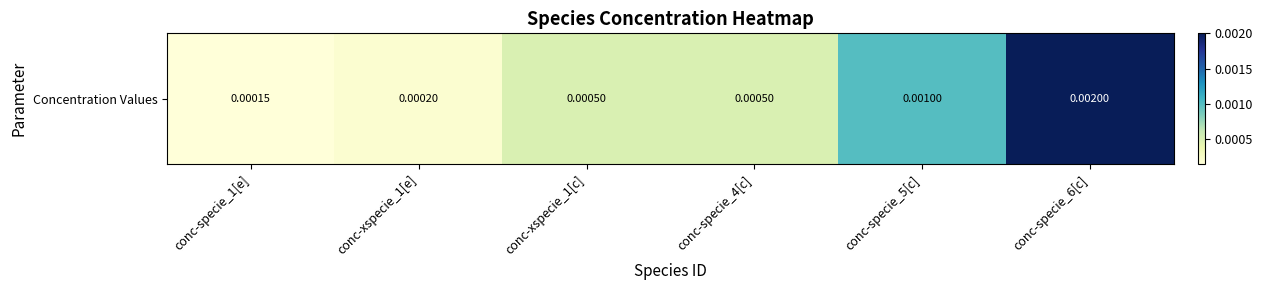

Which category has the lowest value across all series?

conc-specie_1[e]